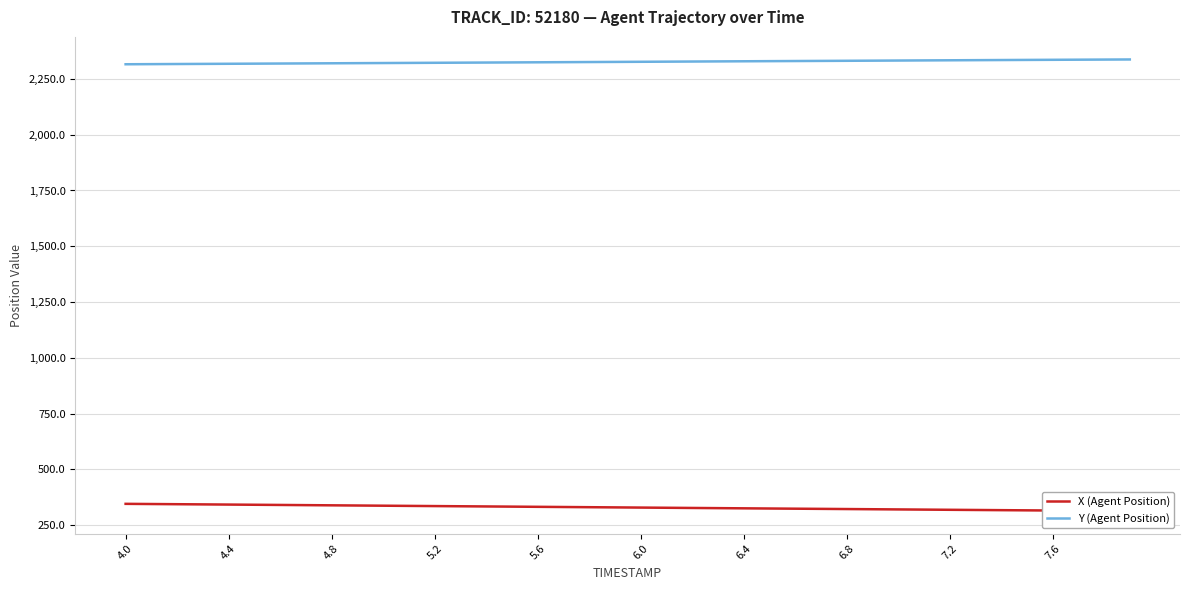

What is the lowest value of the Y (Agent Position) series?

2315.9